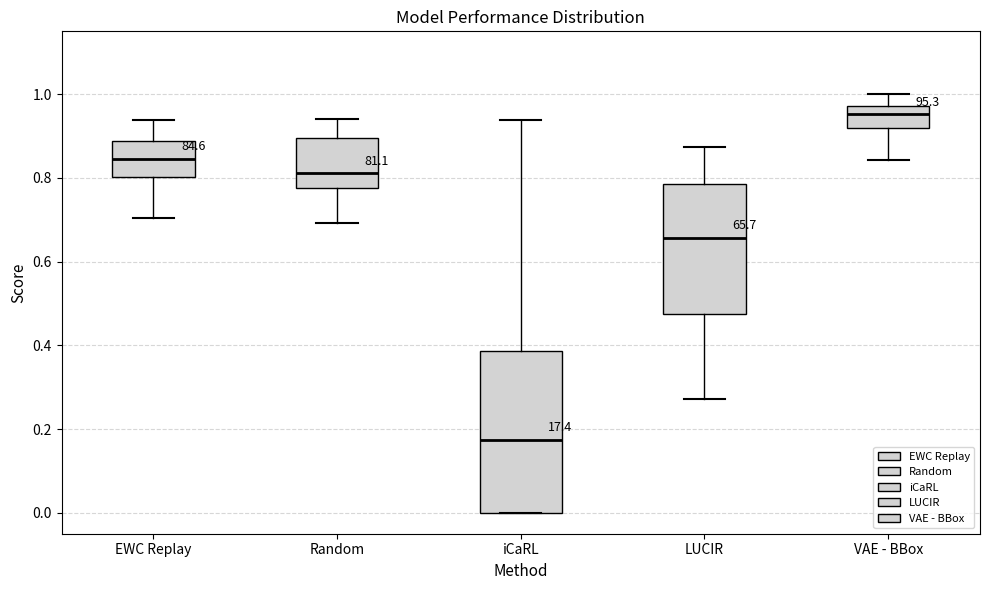

Reading left to right, transcribe this box plot: for each box, give where its median line is, the range the box spans, and where its two whiskers end, as read against the y-axis. The values are not printed on the chart, so give them approximately, as read against the axis.

EWC Replay: median 0.84, box 0.80 to 0.88, whiskers 0.70 to 0.94
Random: median 0.82, box 0.78 to 0.90, whiskers 0.70 to 0.94
iCaRL: median 0.18, box 0.00 to 0.38, whiskers 0.00 to 0.94
LUCIR: median 0.66, box 0.48 to 0.78, whiskers 0.28 to 0.88
VAE - BBox: median 0.96, box 0.92 to 0.98, whiskers 0.84 to 1.00